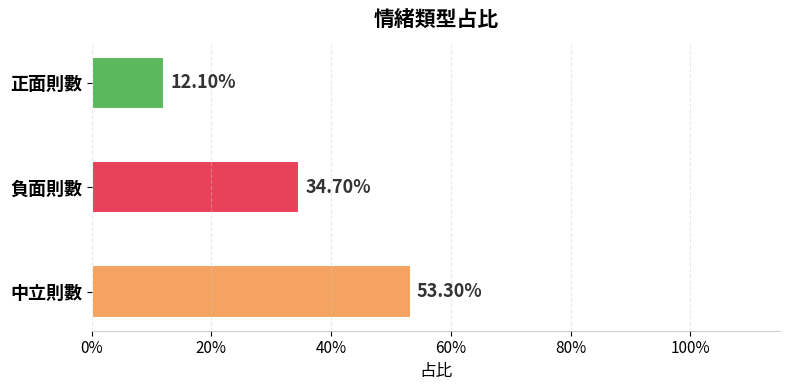

Are the bars horizontal?

Yes